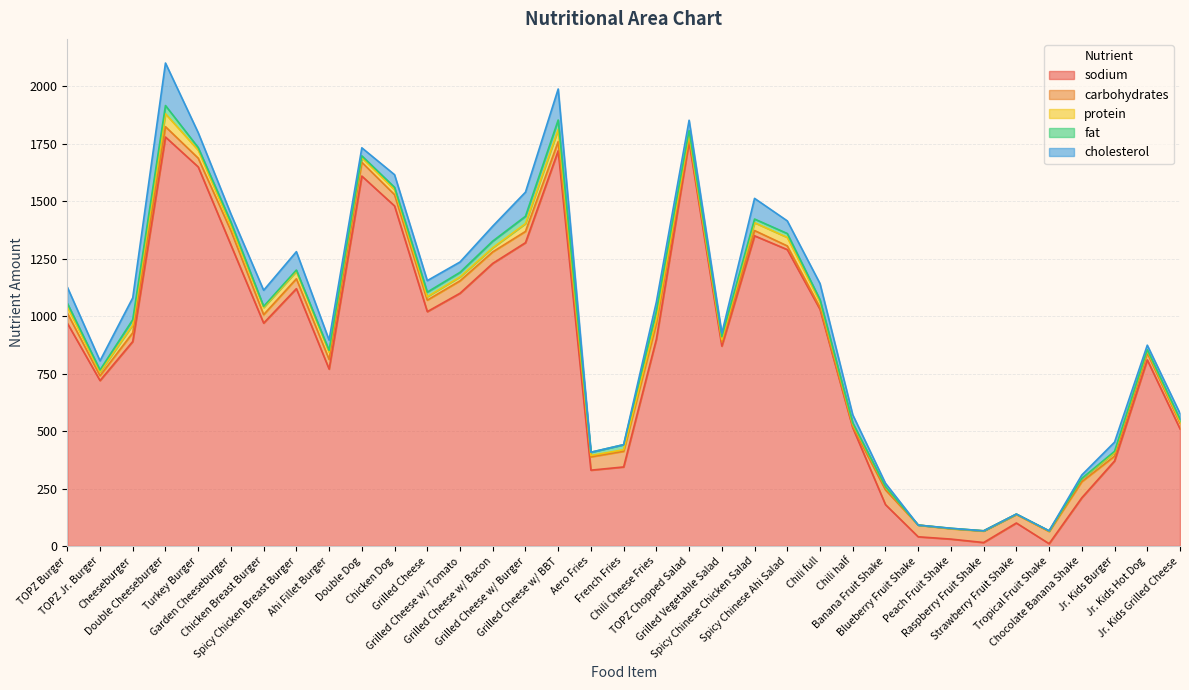

How many interior local valleys does the carbohydrates series have?

11